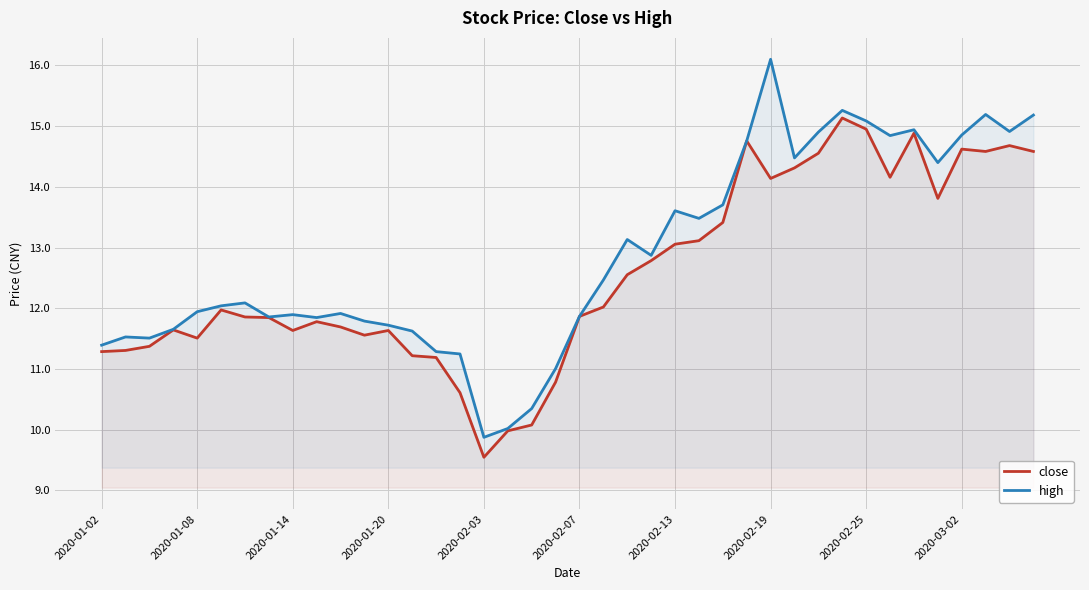

How many series are shown in this chart?

2